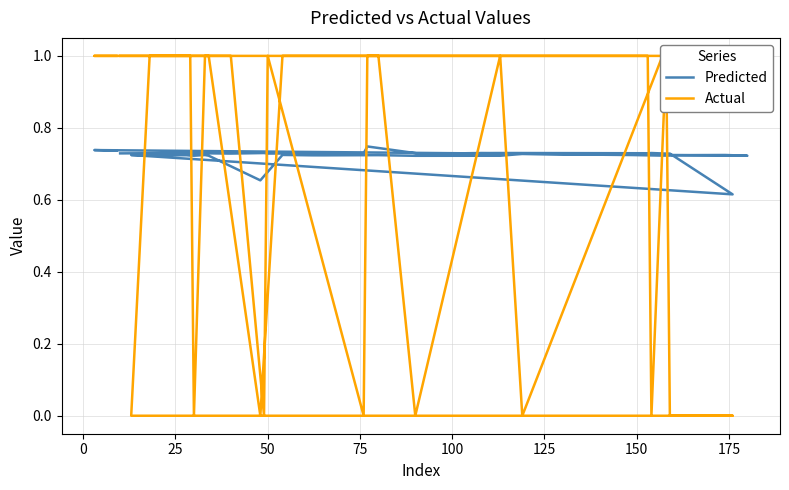

The value of Predicted at 28 is 0.3. True or false?

False